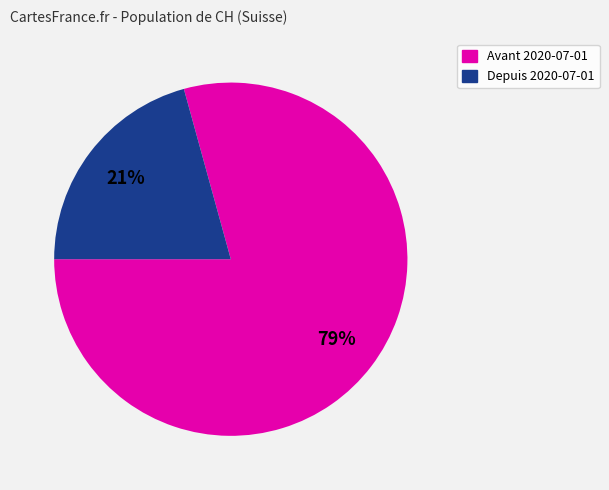

Does Avant 2020-07-01 account for over 50% of the chart?

Yes